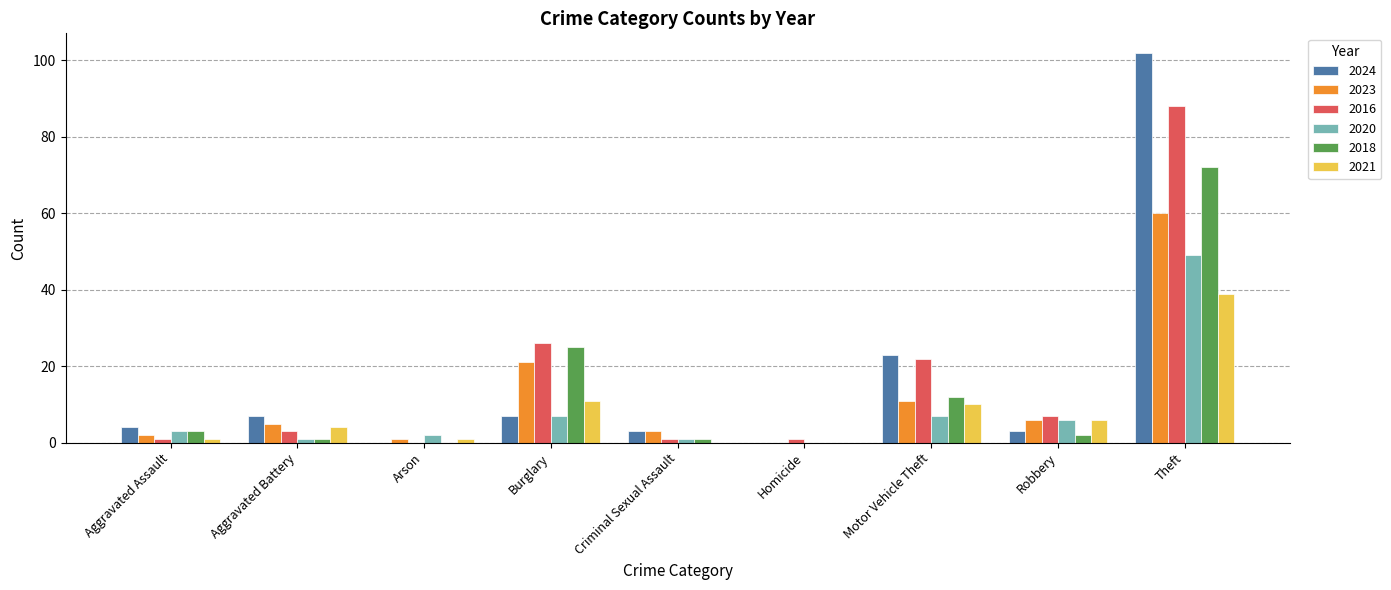

Which series changed the most between Aggravated Battery and Homicide?

2024